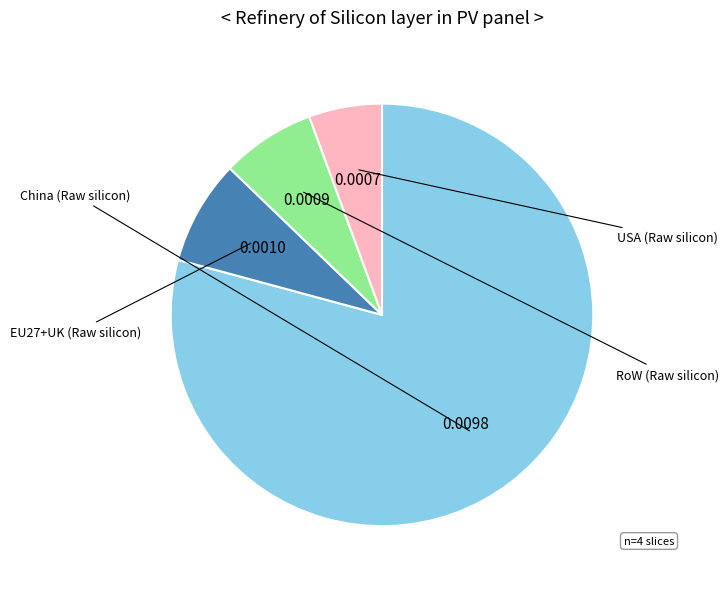

Is there a majority slice in this chart?

Yes